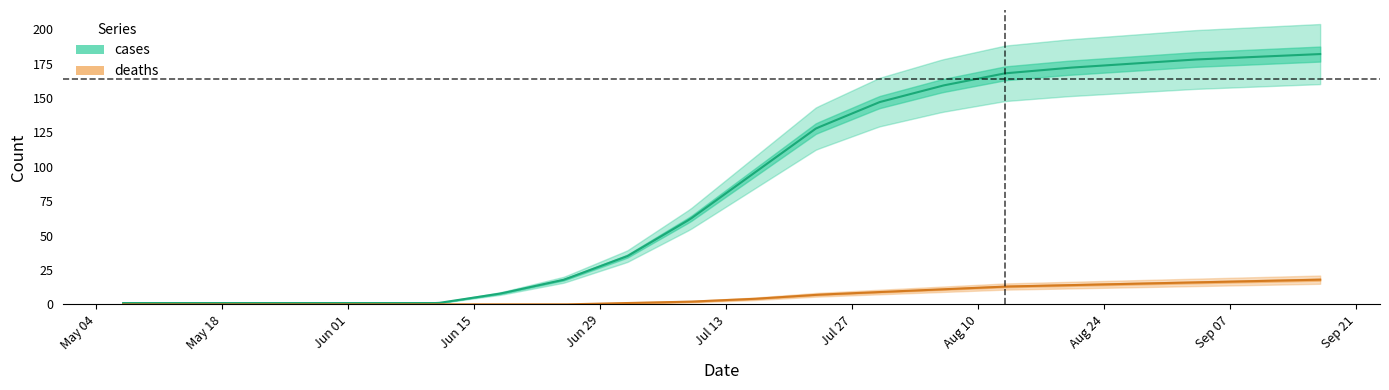

How many values in the deaths series exceed 4?

9